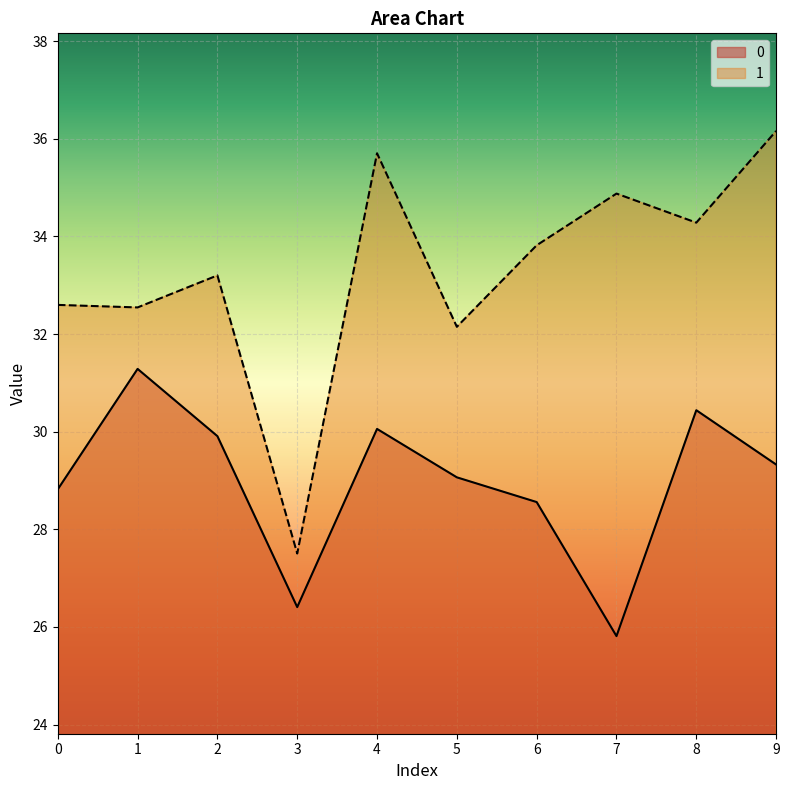

How many lines are shown in the chart?

2